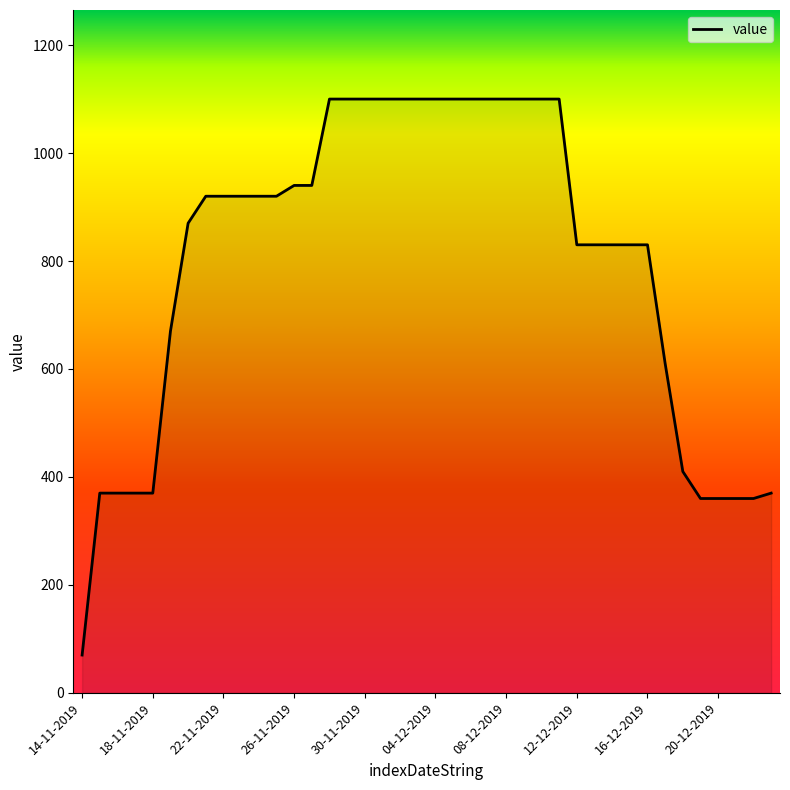

What is the maximum value shown in the chart?

1100